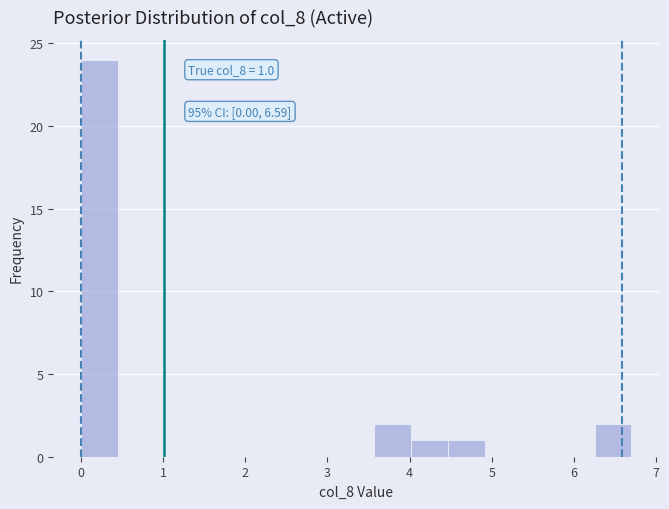

Over which range of the x-axis is the bar tallest?

0.0 to 0.4